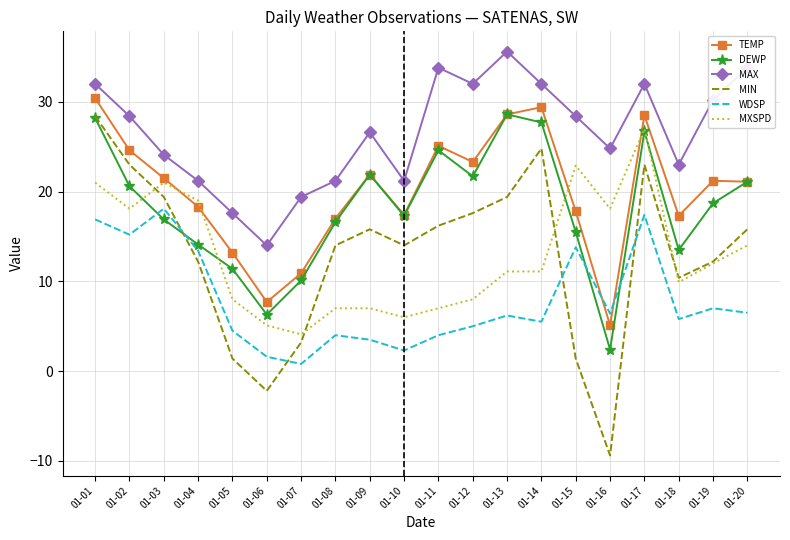

Where is MXSPD nearest to the value 15?

01-20